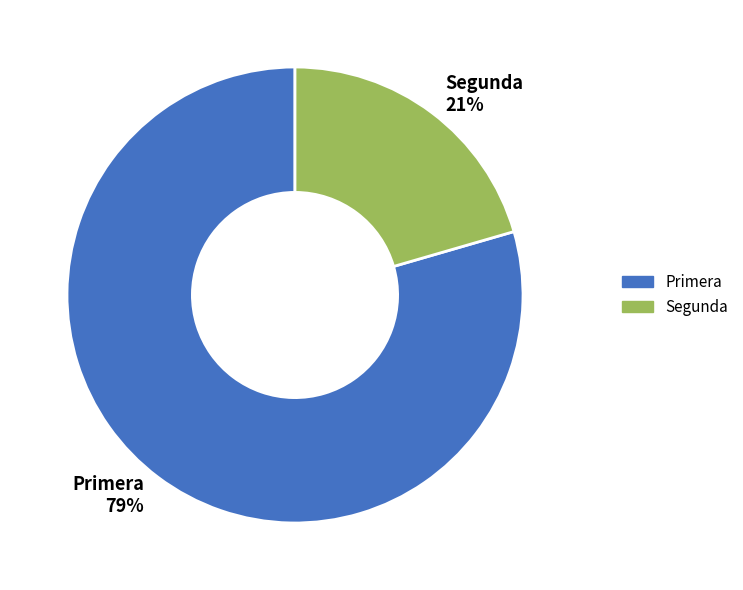

Is it true that Segunda is 21% of the pie?

True